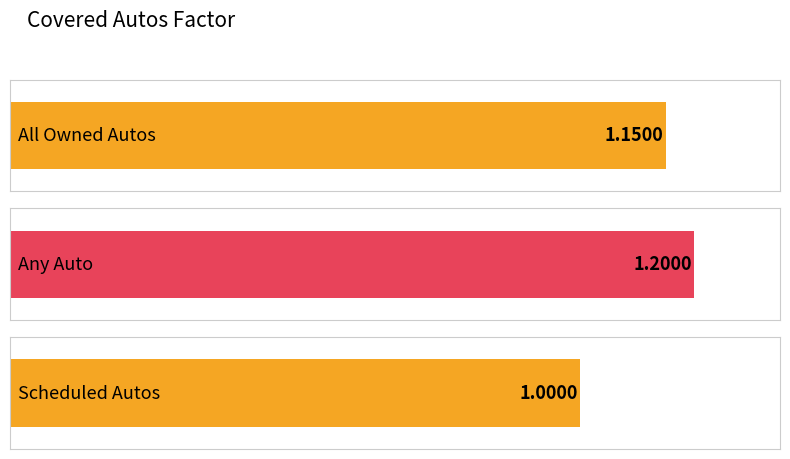

What is the value of the 3rd bar from the left?

1.0